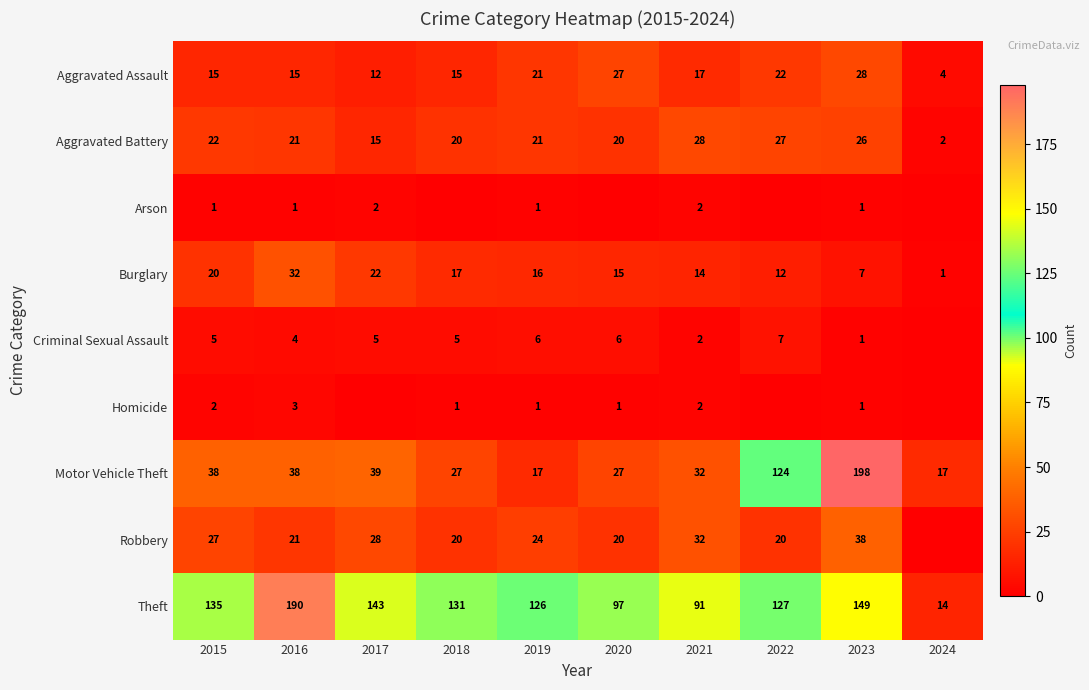

Is the value of Aggravated Assault at 2015 greater than the value of Motor Vehicle Theft at 2021?

No